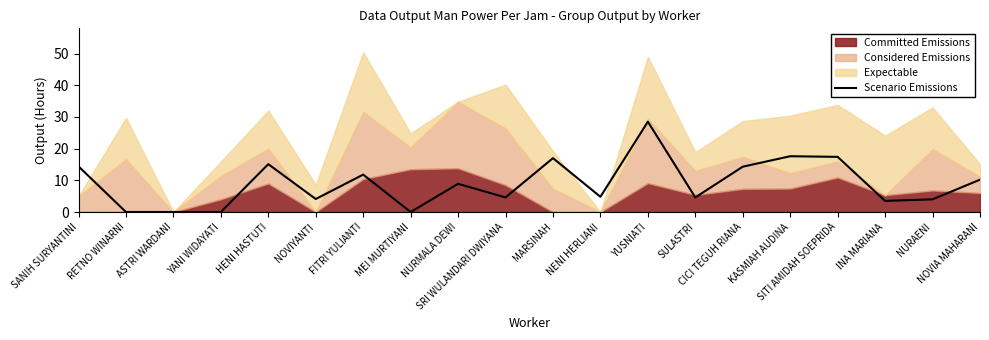

What position from the right is RETNO WINARNI?

19